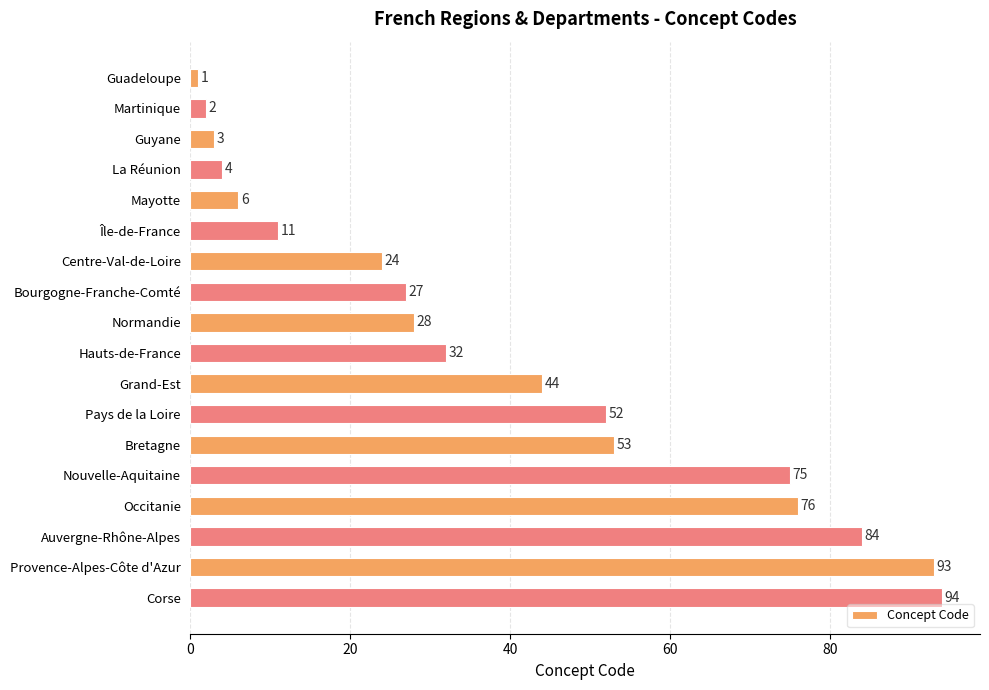

Reading top to bottom, extract all data points from this chart.

Guadeloupe=1	Martinique=2	Guyane=3	La Réunion=4	Mayotte=6	Île-de-France=11	Centre-Val-de-Loire=24	Bourgogne-Franche-Comté=27	Normandie=28	Hauts-de-France=32	Grand-Est=44	Pays de la Loire=52	Bretagne=53	Nouvelle-Aquitaine=75	Occitanie=76	Auvergne-Rhône-Alpes=84	Provence-Alpes-Côte d'Azur=93	Corse=94